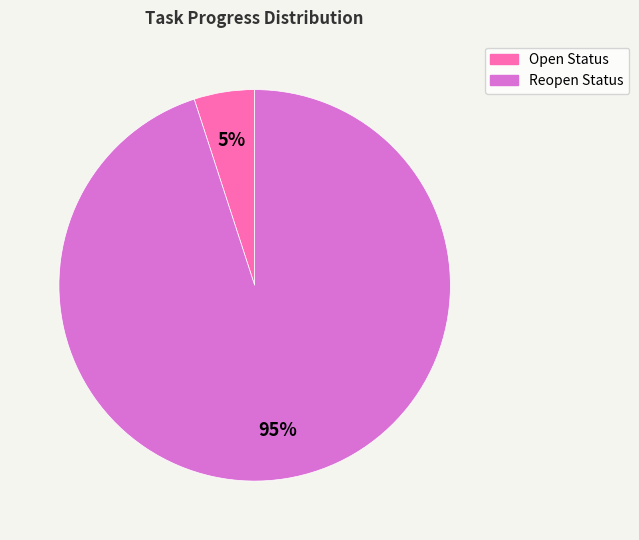

Is there a majority slice in this chart?

Yes